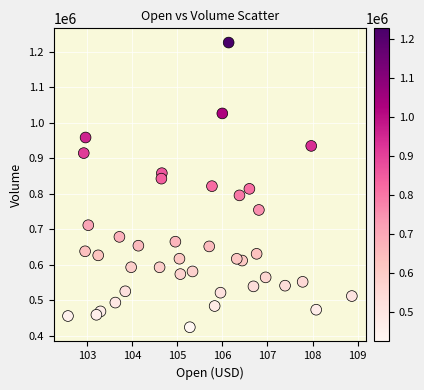

What is the range of Y values (max minus min)?

802700